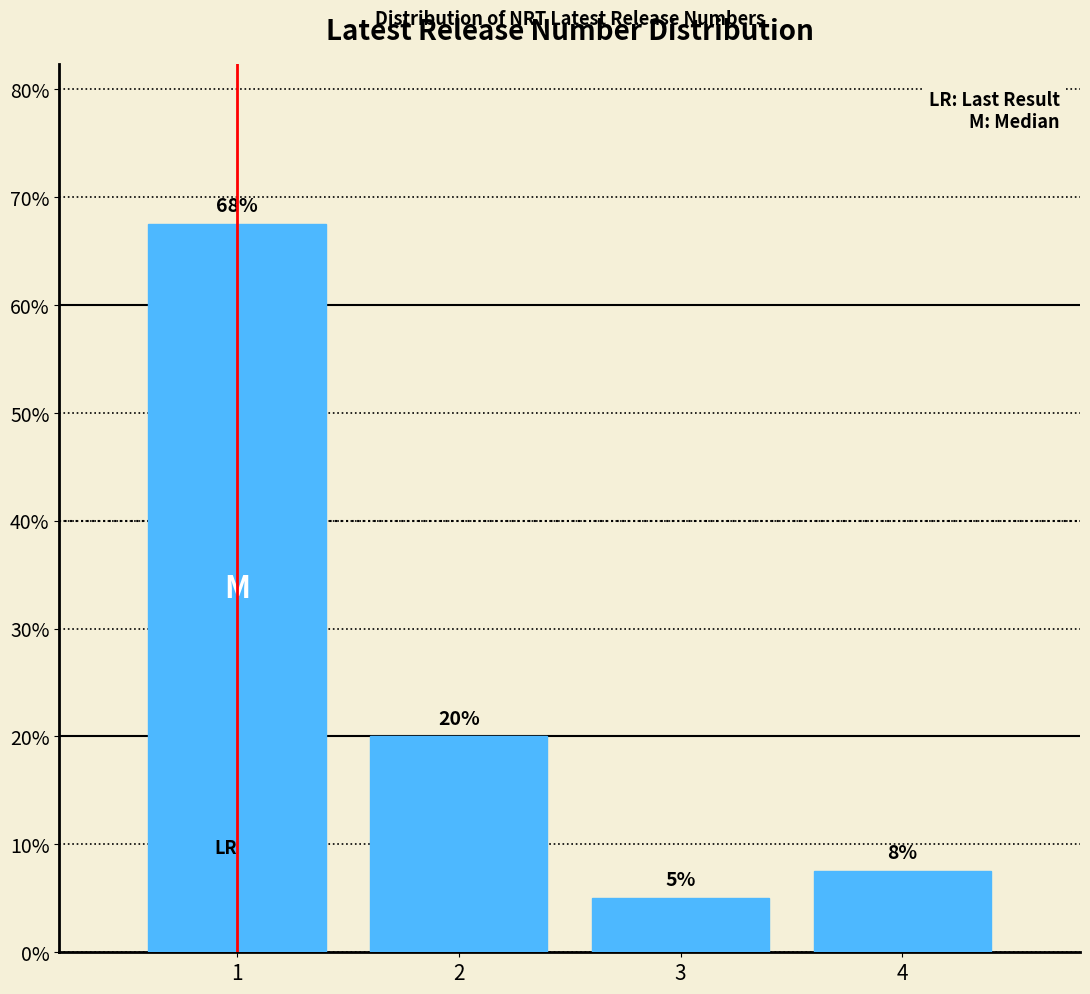

List the labels in order of value, smallest first.

3, 4, 2, 1